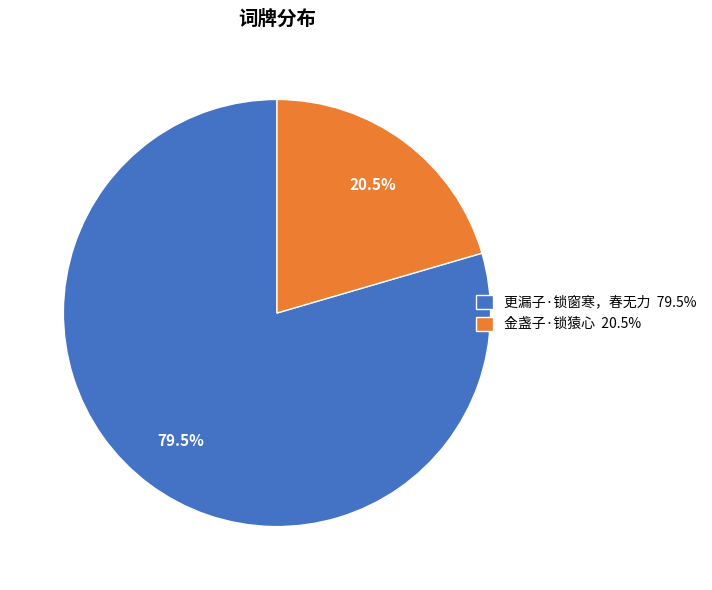

What is the ratio of the value at 金盏子·锁猿心 20.5% to the value at 更漏子·锁窗寒，春无力 79.5%?

0.3